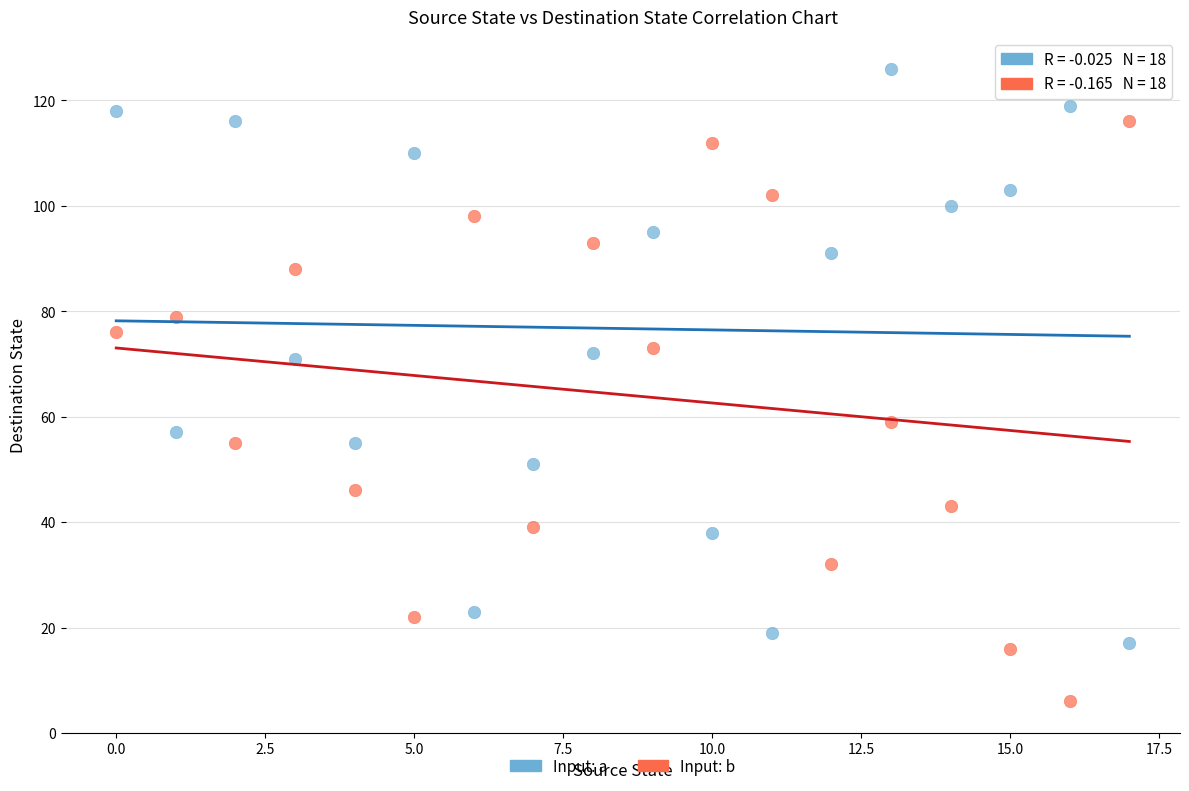

Which series contains the highest Y value?

Input: a